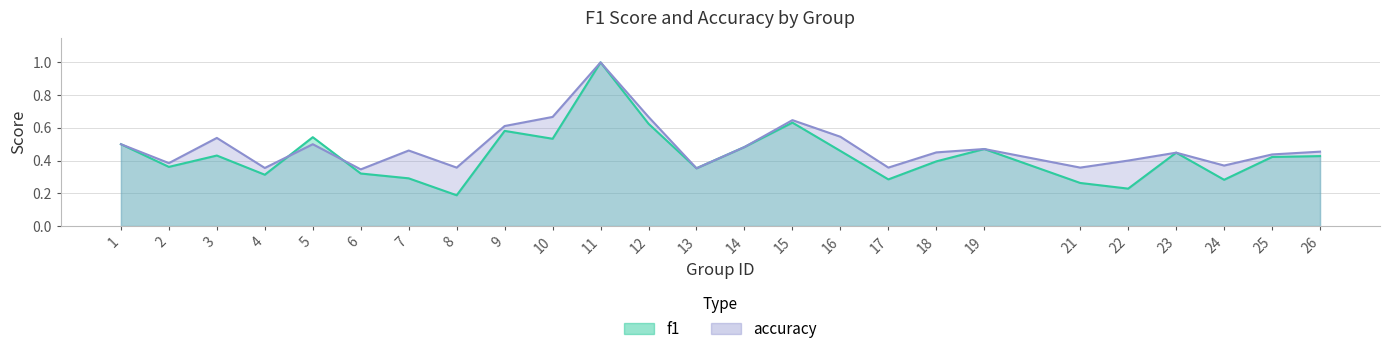

Is it true that accuracy equals 0.2 at 21?

False